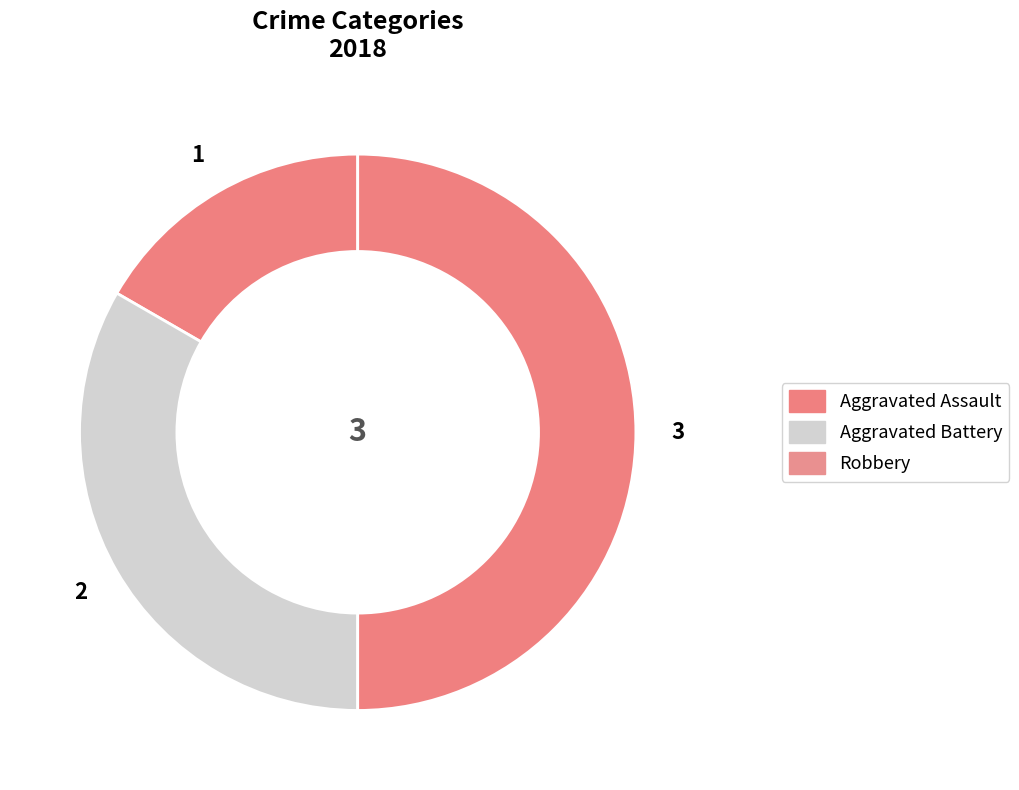

Count the number of slices in the pie.

3